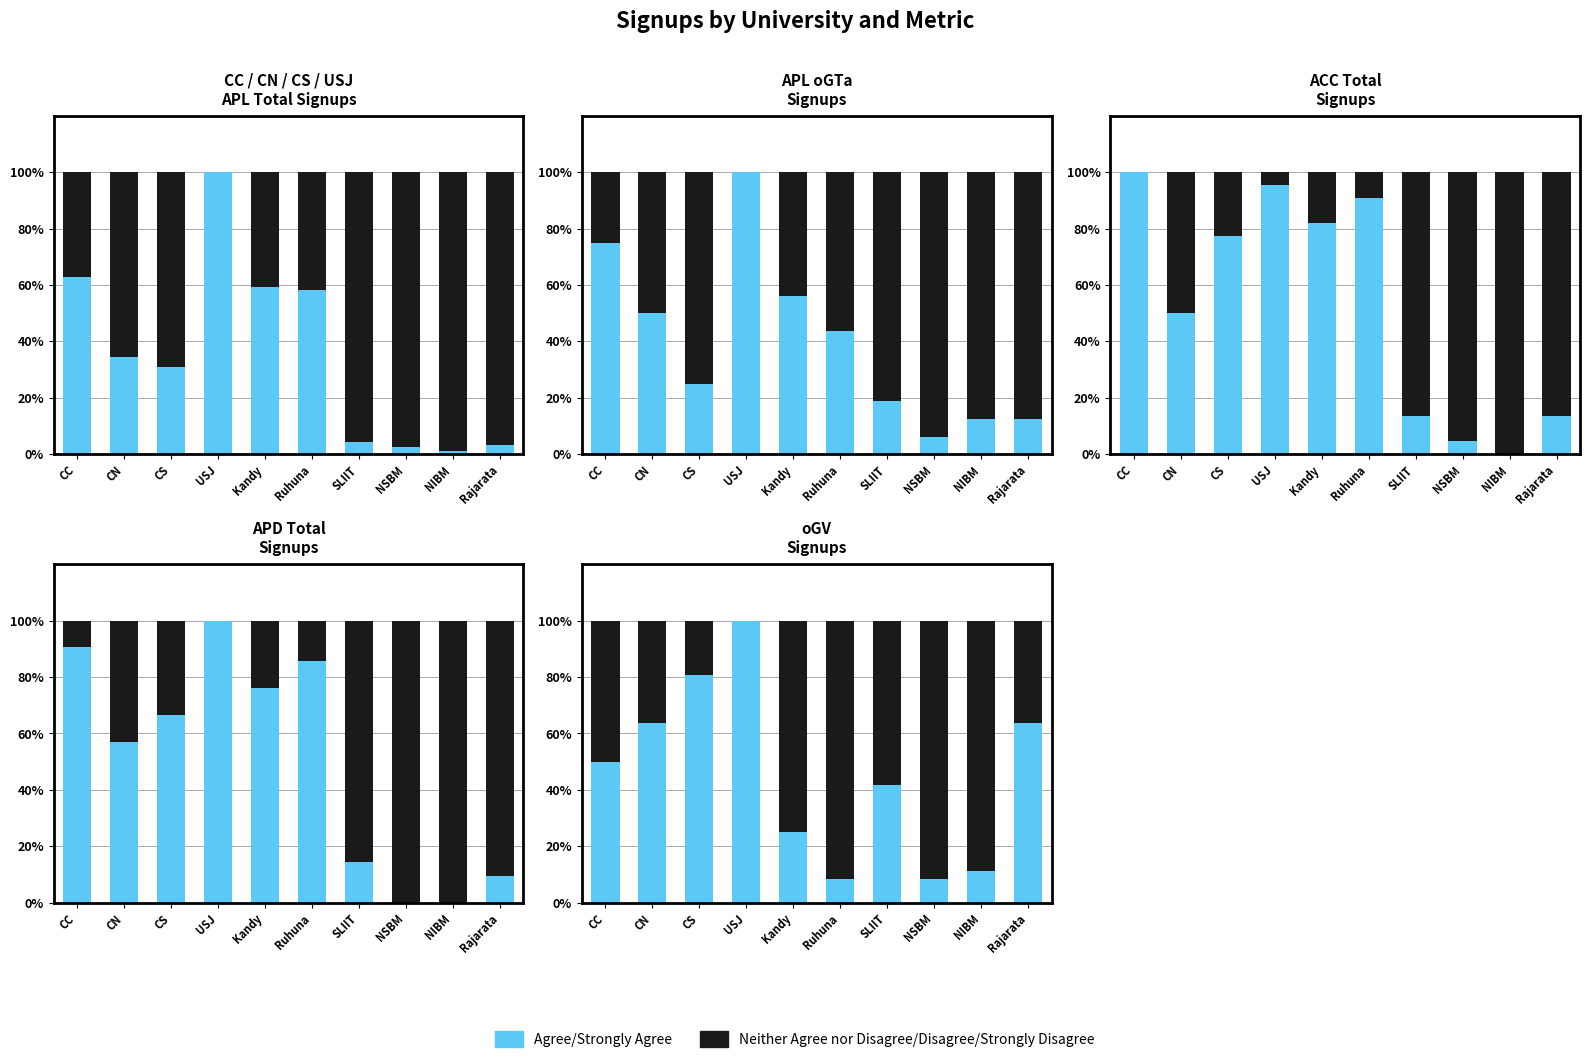

How many values in the Agree/Strongly Agree series exceed 50?

4